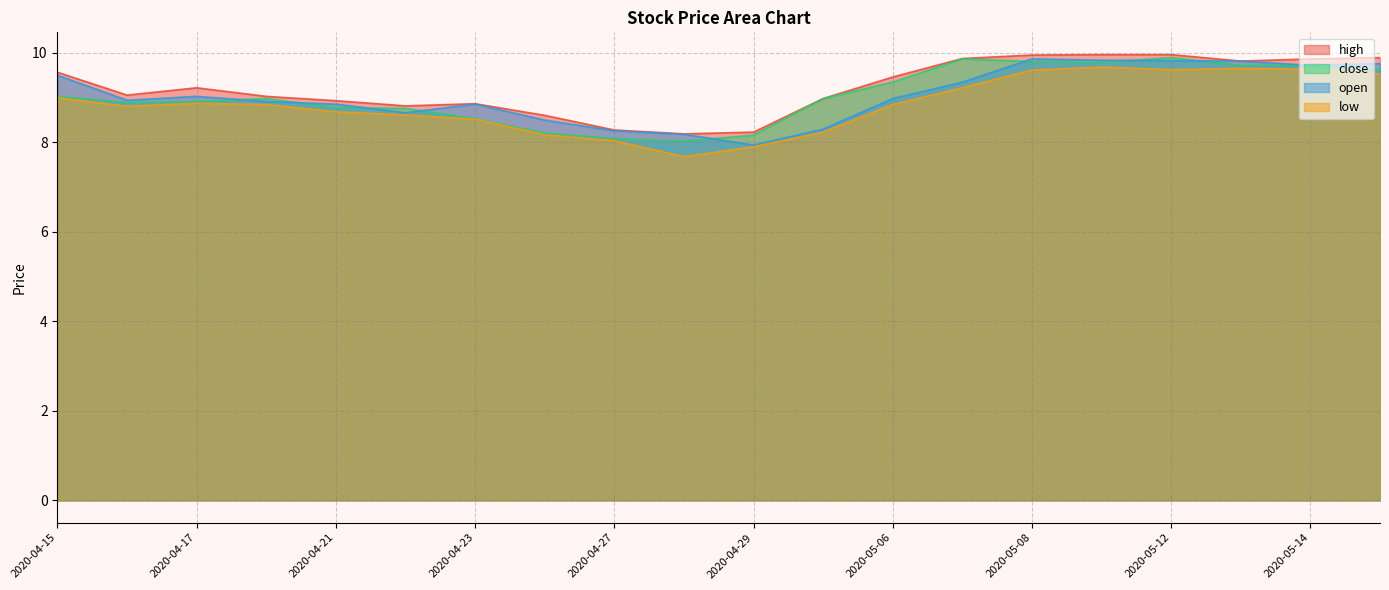

What is the label of the 13th point from the right?

2020-04-24